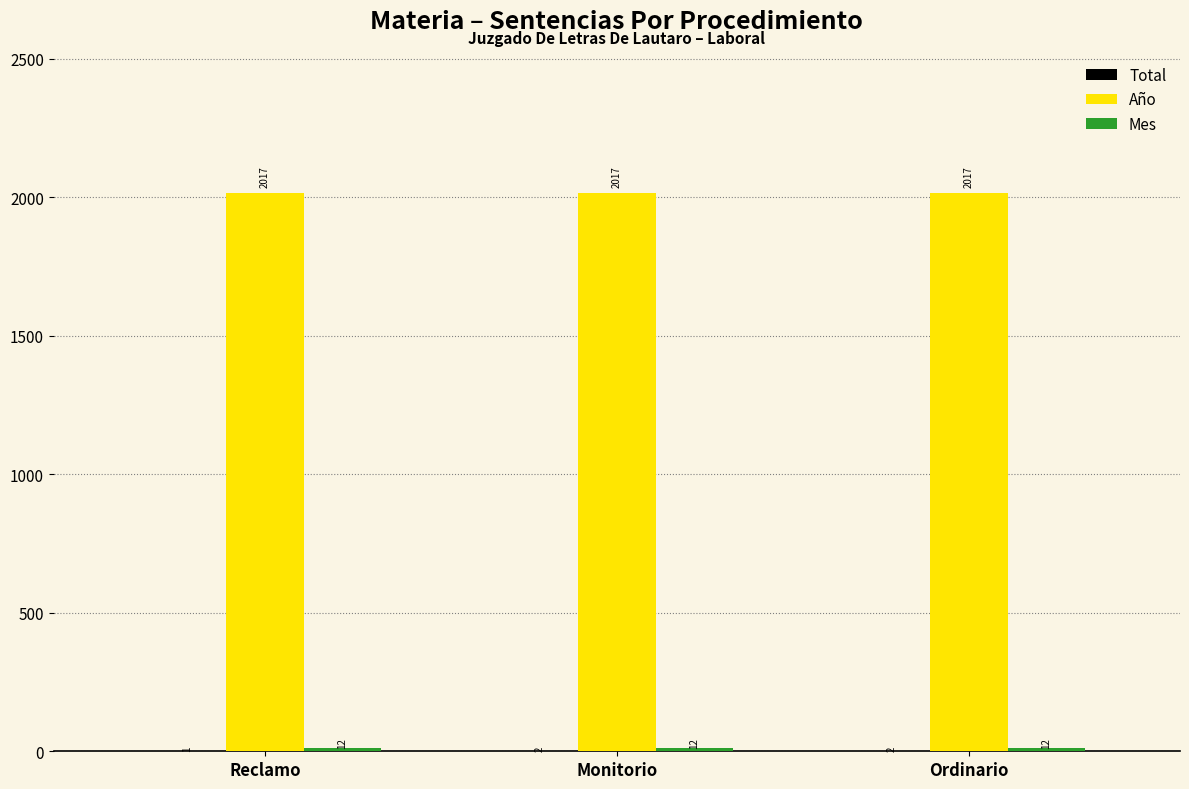

What is the sum of the Año values at Ordinario and Reclamo?

4034